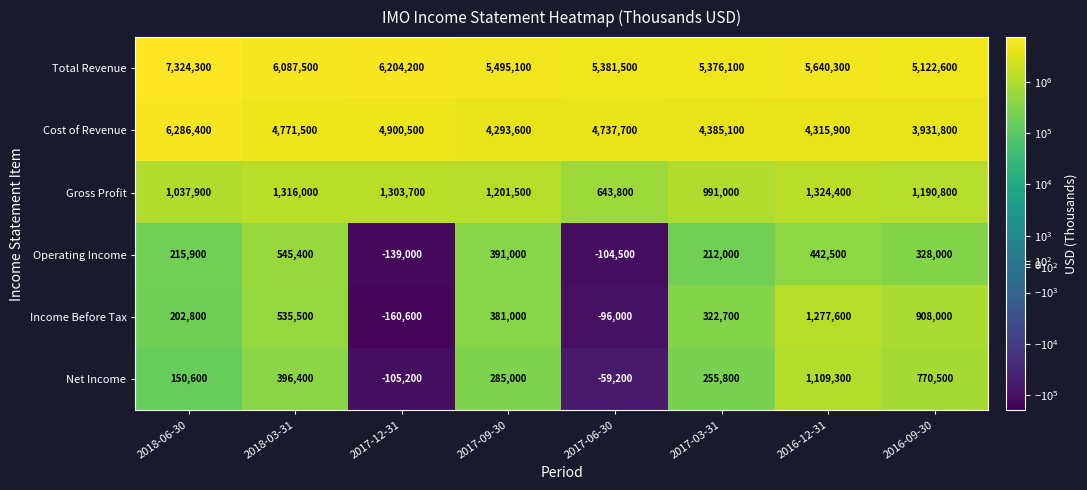

At which label does Cost of Revenue first exceed 4737700?

2018-06-30